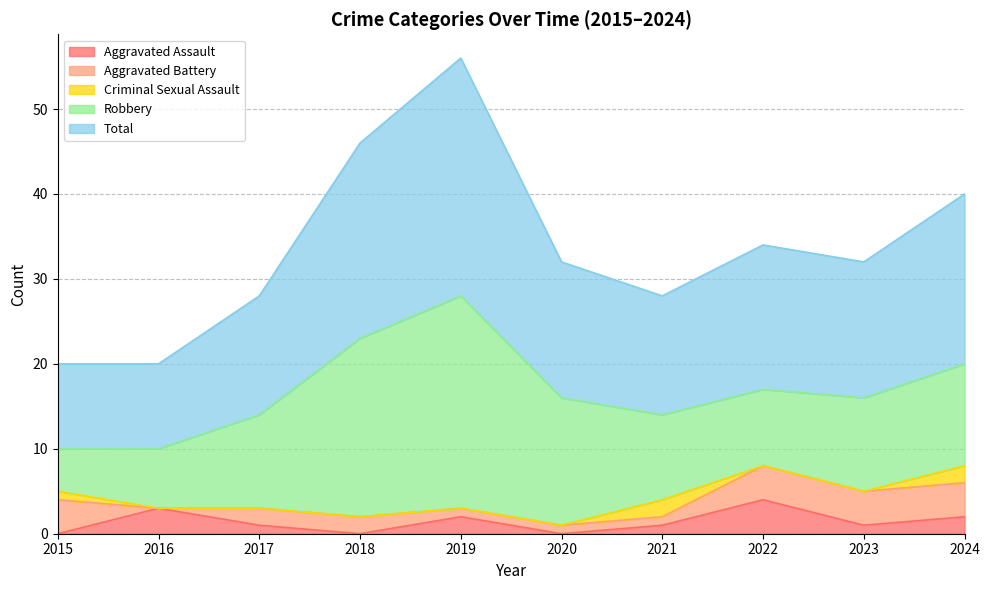

True or false: Criminal Sexual Assault and Total cross at least once.

False